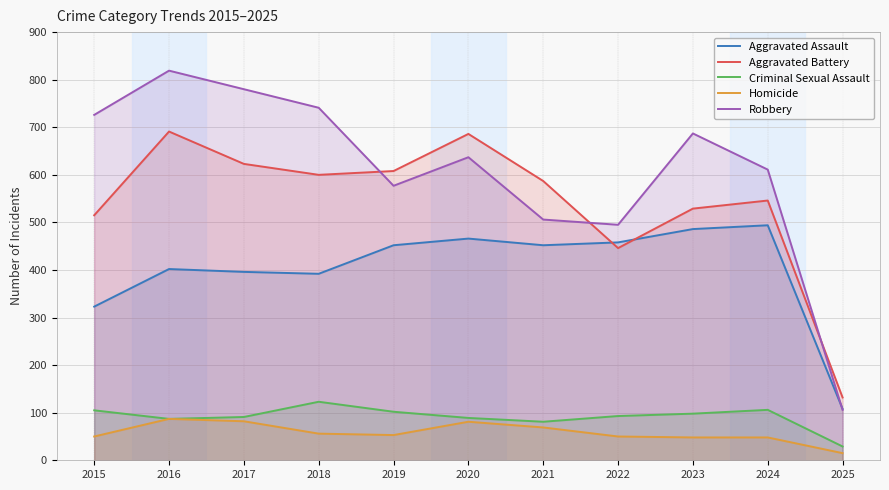

What is the total value across all series at 2025?

390